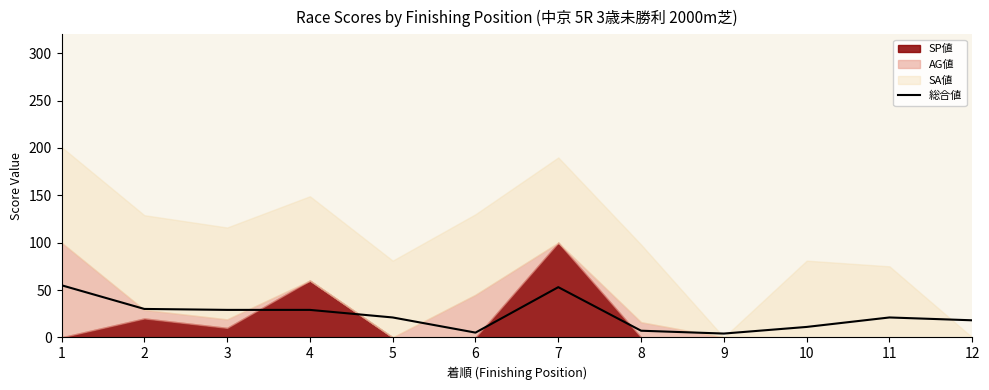

Which label corresponds to the smallest value in the chart?

9